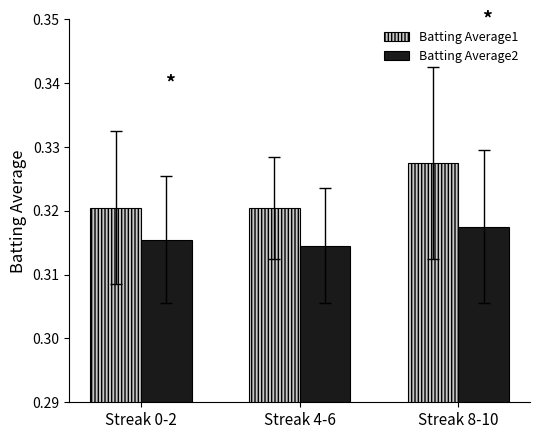

Between Streak 0-2 and Streak 8-10, which series saw the biggest shift?

Batting Average1